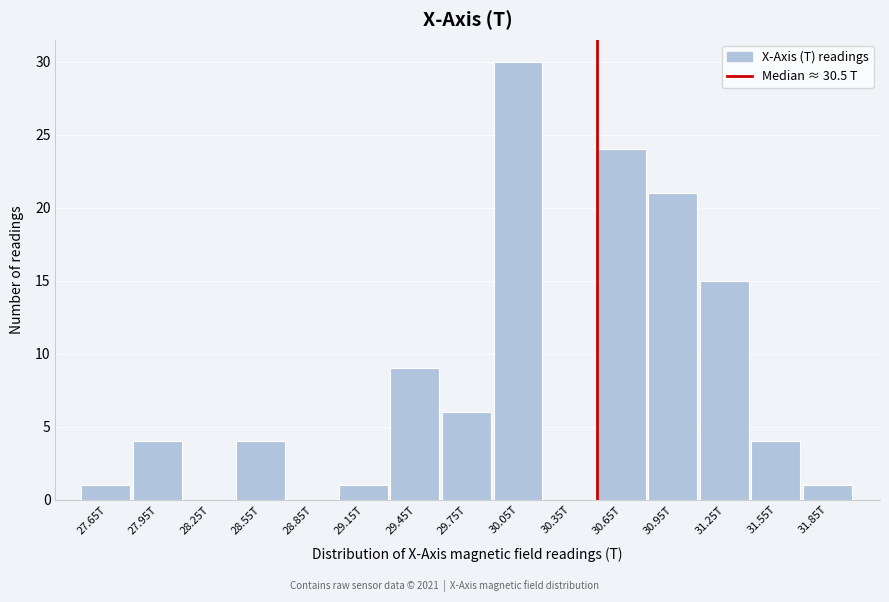

Reading left to right, extract all data points from this chart.

27.65T=1	27.95T=4	28.25T=0	28.55T=4	28.85T=0	29.15T=1	29.45T=9	29.75T=6	30.05T=30	30.35T=0	30.65T=24	30.95T=21	31.25T=15	31.55T=4	31.85T=1